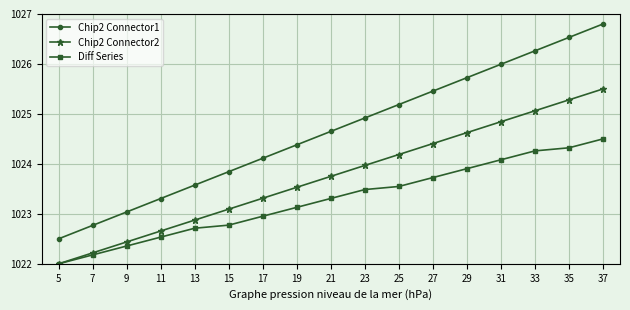

What is the total value across all series at 13?

3069.2